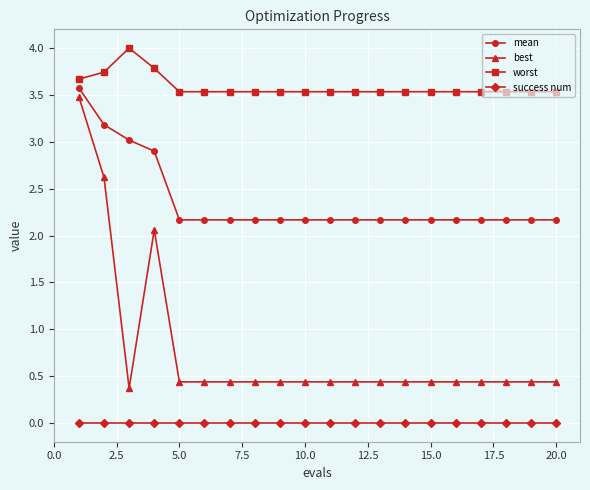

What is the difference between the maximum and second lowest values in the mean series?

1.4